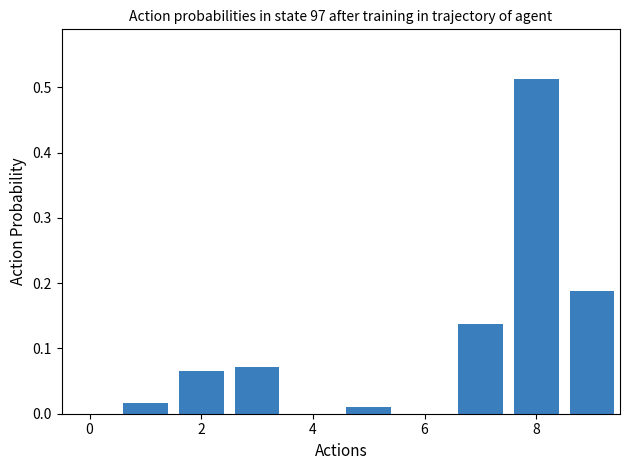

What is the sum of all values?

1.0